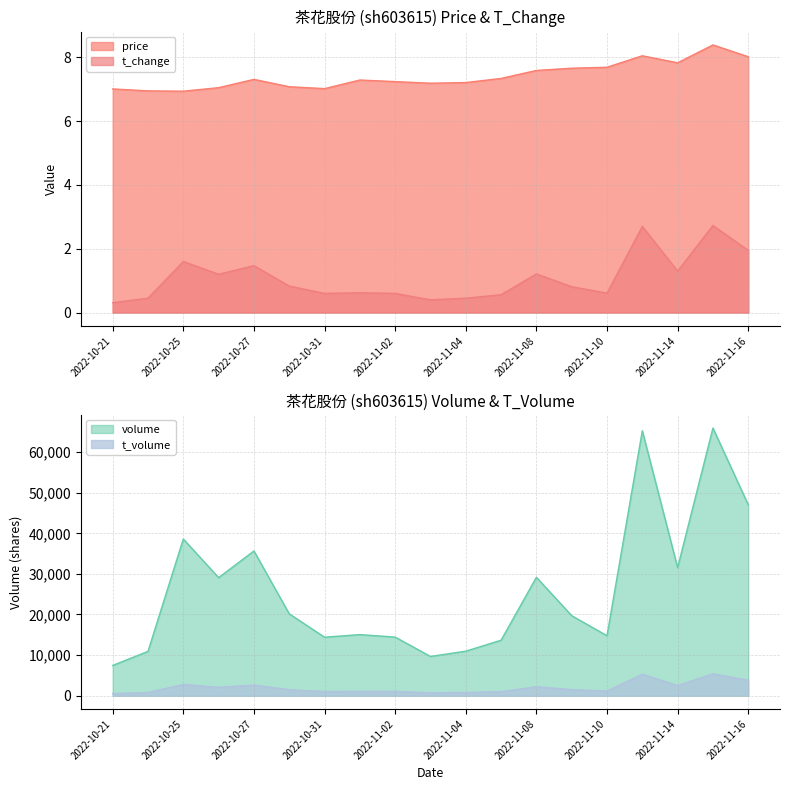

What is the total value across all series at 2022-11-08?

31367.8